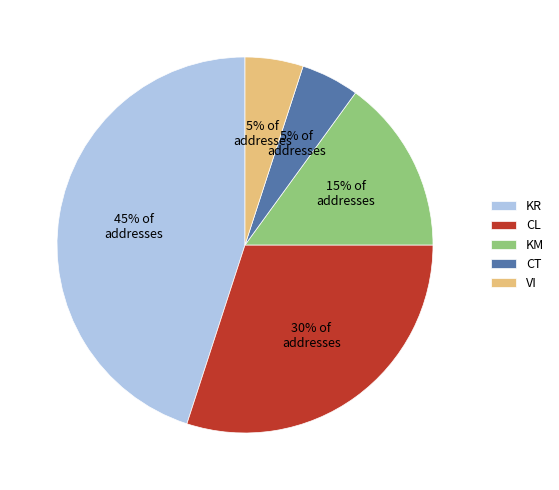

Which category has the biggest portion of the pie?

KR